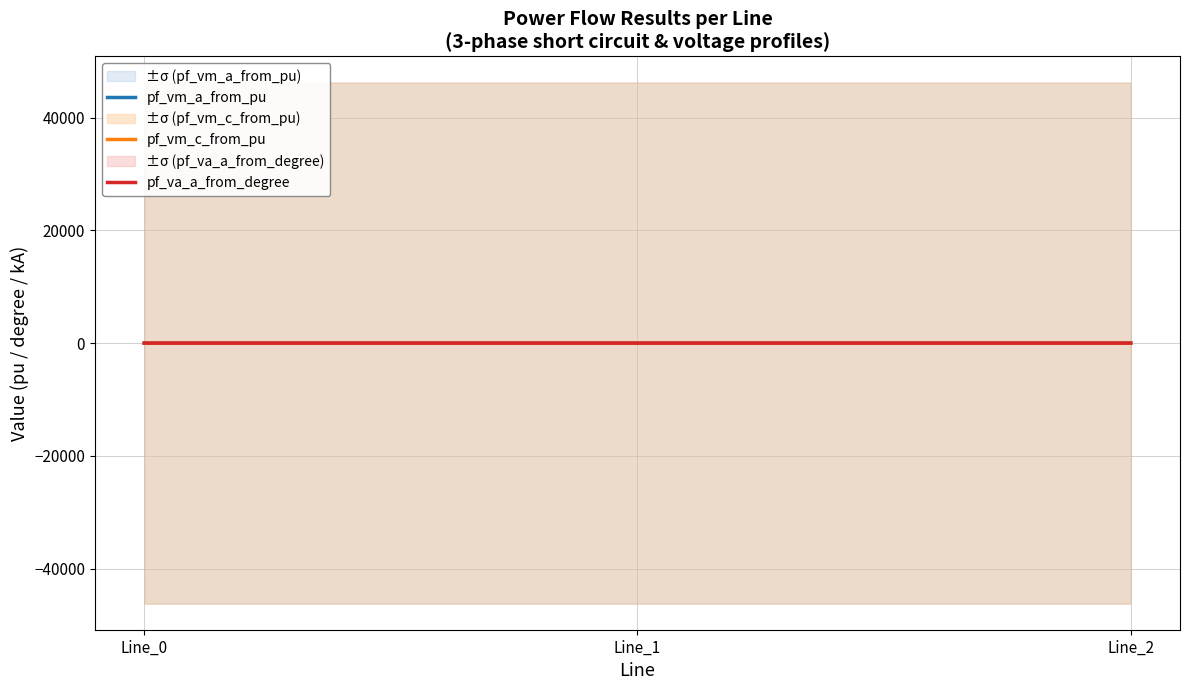

Does the chart display data point markers on the line(s)?

No